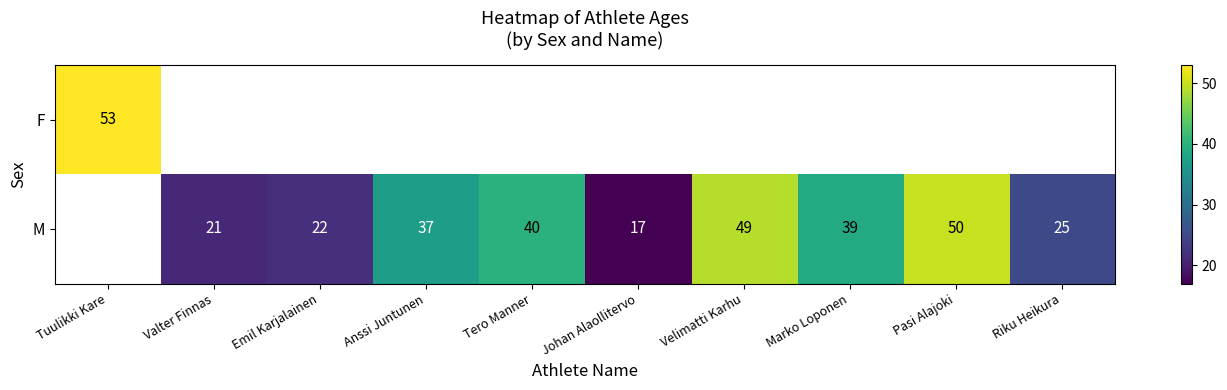

True or false: M has a value of 29 at Johan Alaollitervo.

False